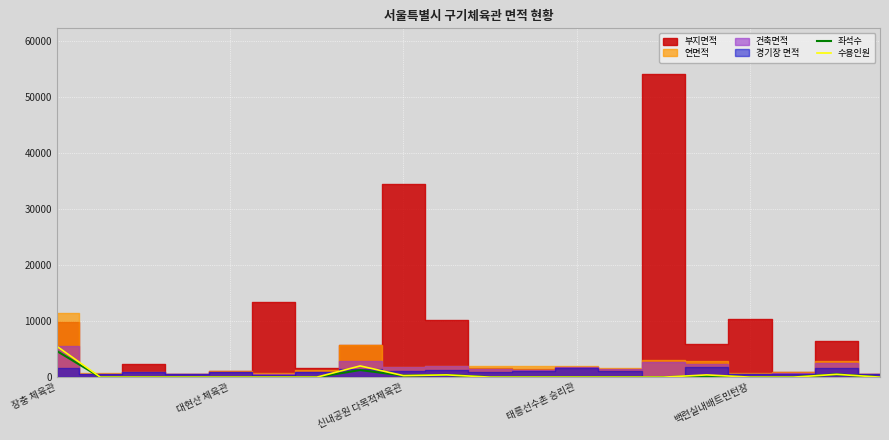

True or false: 좌석수 and 수용인원 intersect in this chart.

False